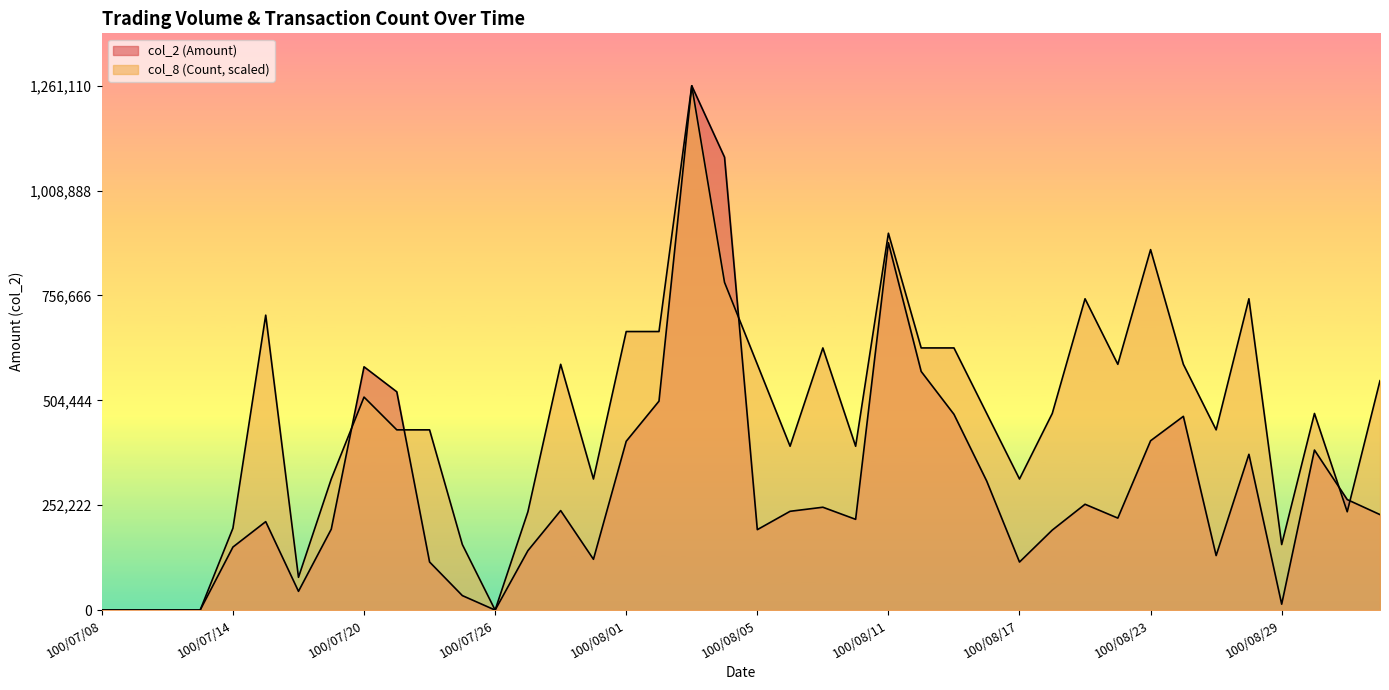

True or false: col_8 has more than 0 interior local peaks.

True